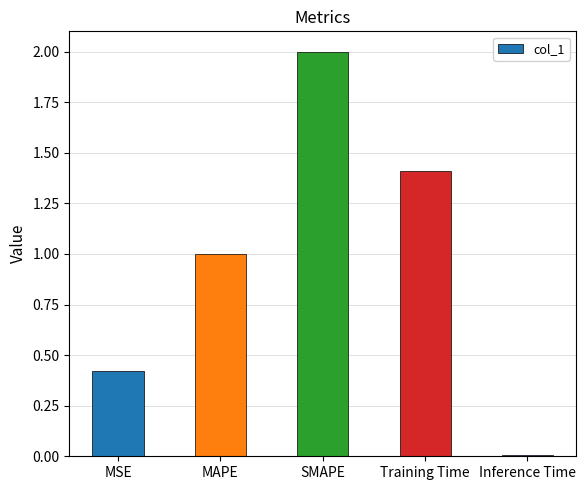

How many bars are there in total?

5